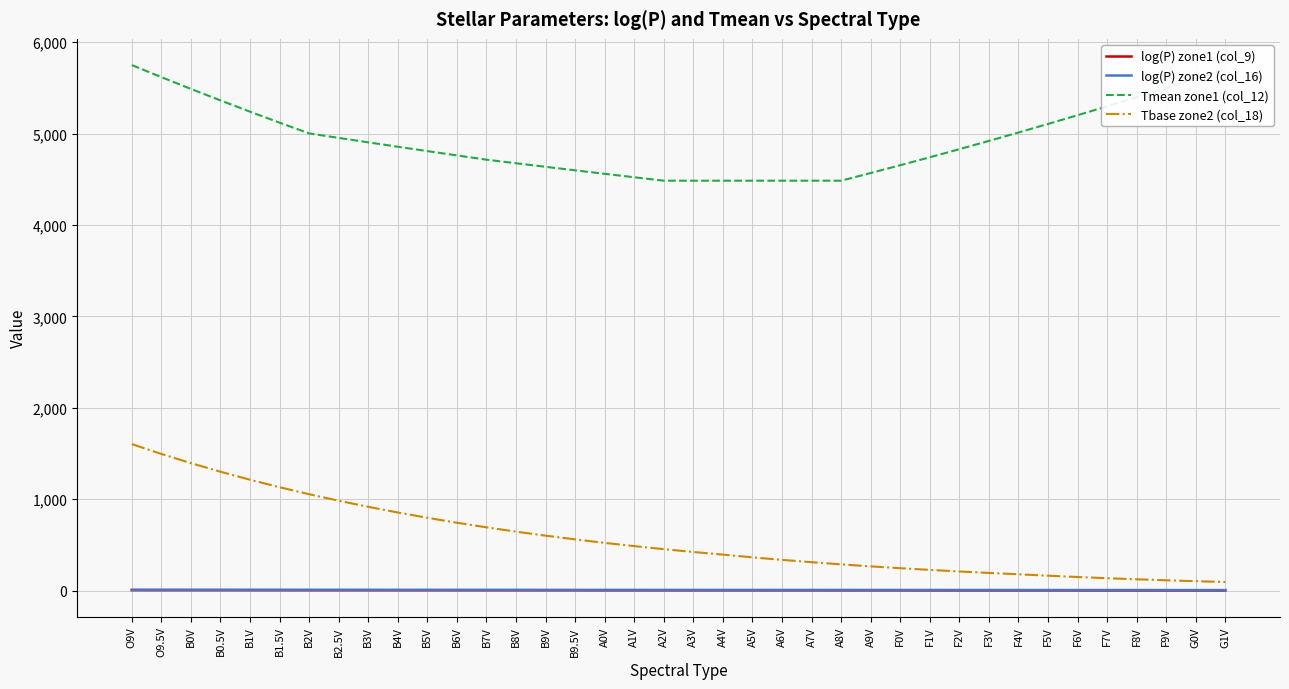

True or false: Tmean zone1 (col_12) and log(P) zone2 (col_16) intersect in this chart.

False